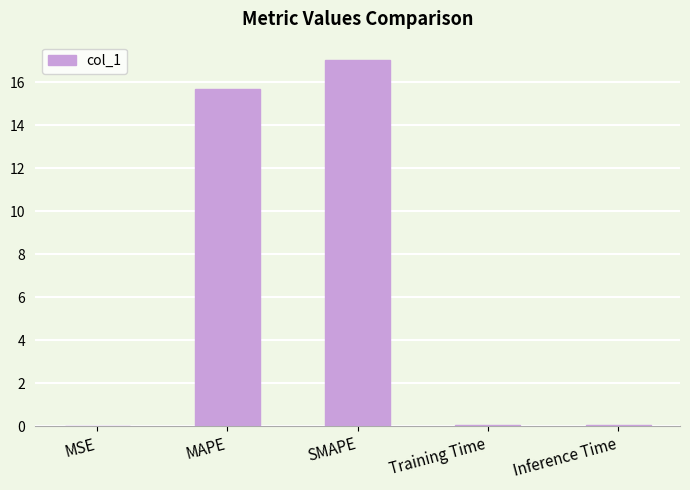

Approximately how many times larger is the value at MAPE compared to SMAPE?

0.9